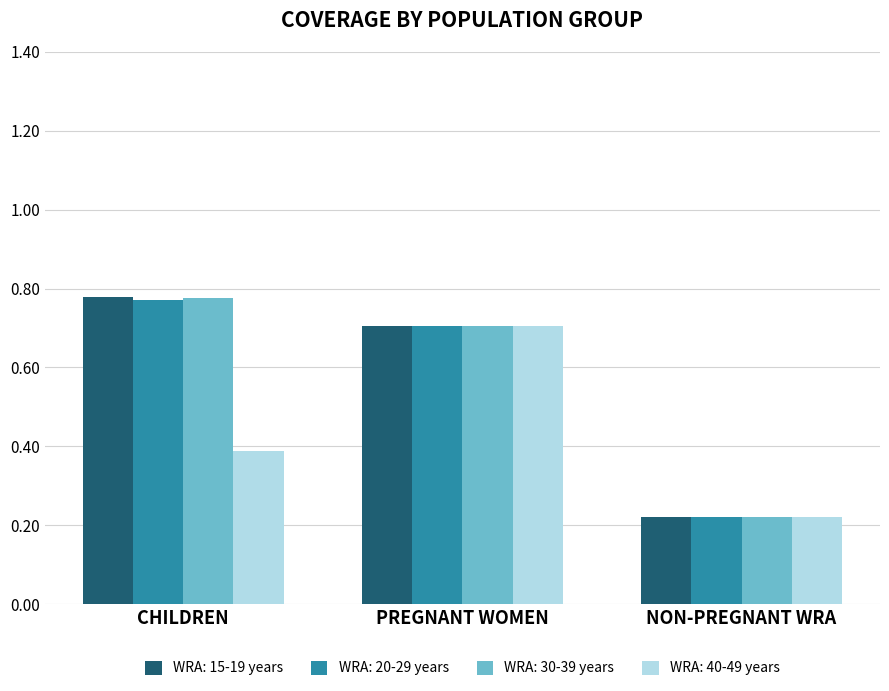

List the labels in order of WRA: 40-49 years value, largest first.

PREGNANT WOMEN, CHILDREN, NON-PREGNANT WRA